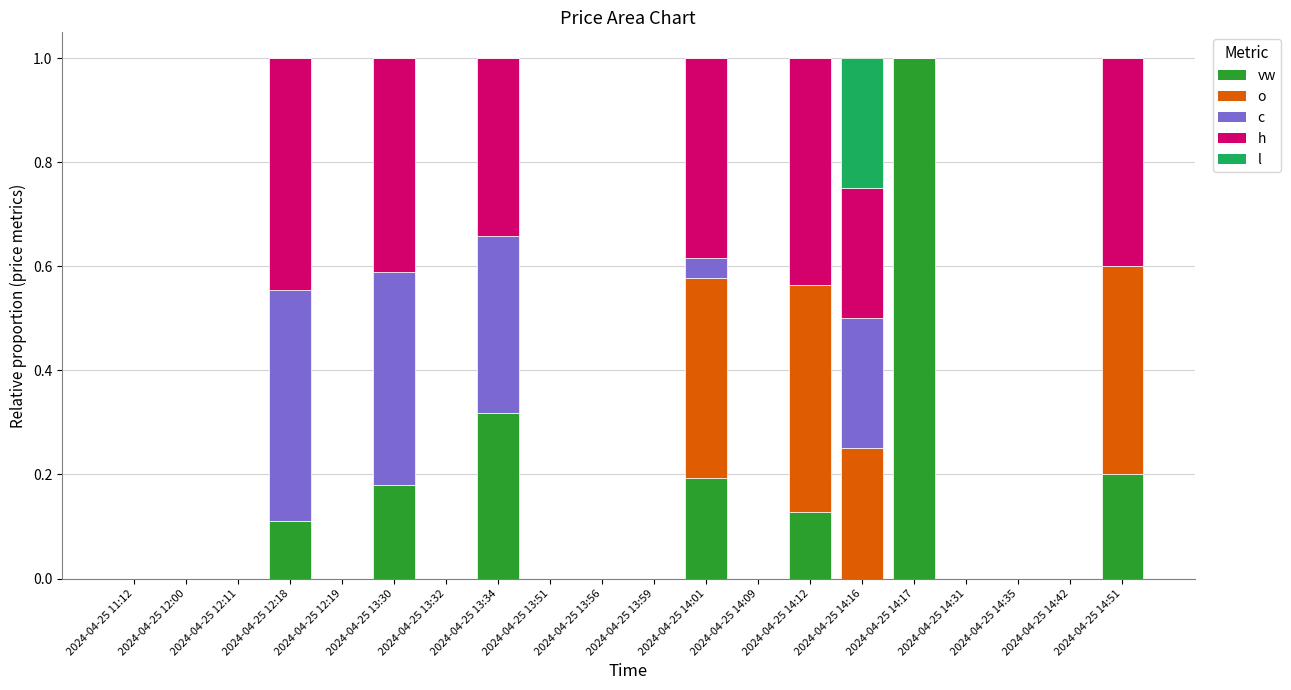

What is the label of the 11th bar from the left?

2024-04-25 13:59